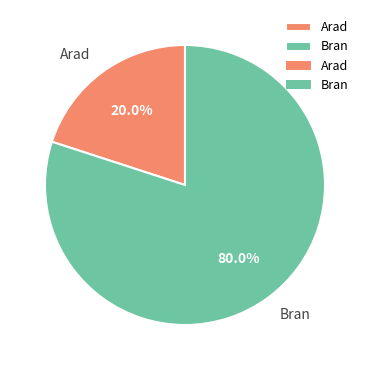

Between Arad and Bran, which is larger?

Bran